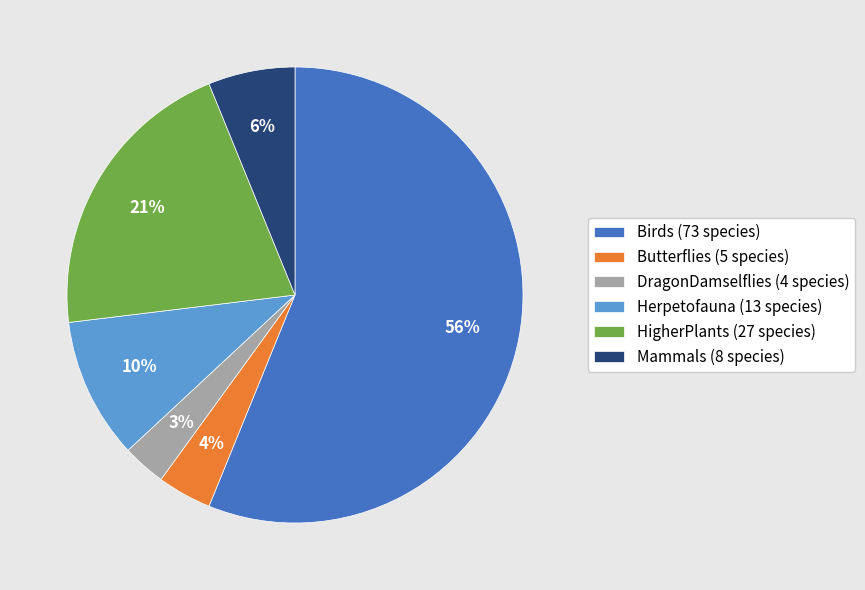

True or false: HigherPlants (27 species) accounts for 21% of the total.

True